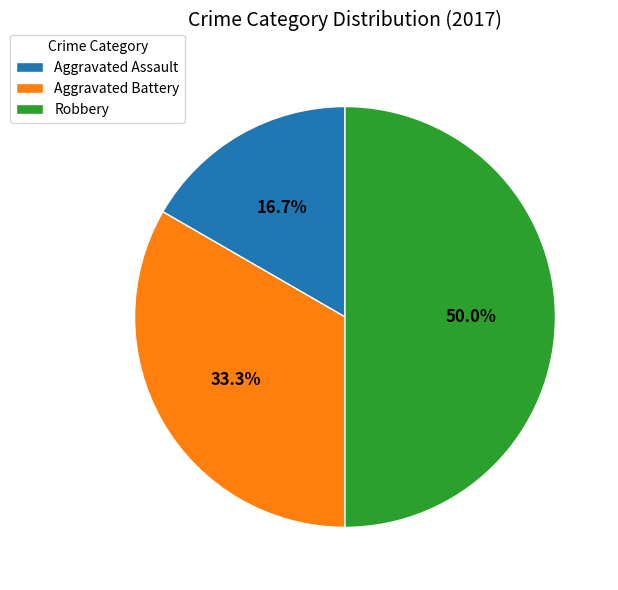

What is the ratio of the value at Aggravated Assault to the value at Robbery?

0.3